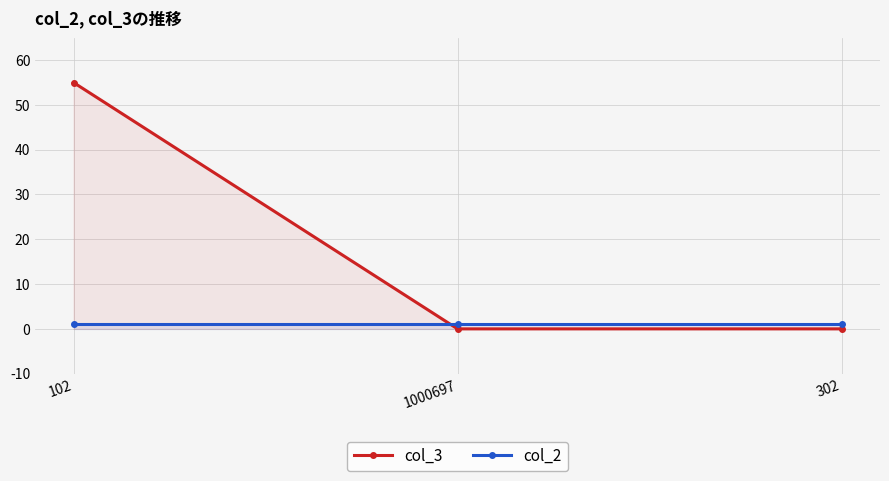

Reading left to right, extract all data points from this chart.

col_3: 55	0	0
col_2: 1	1	1